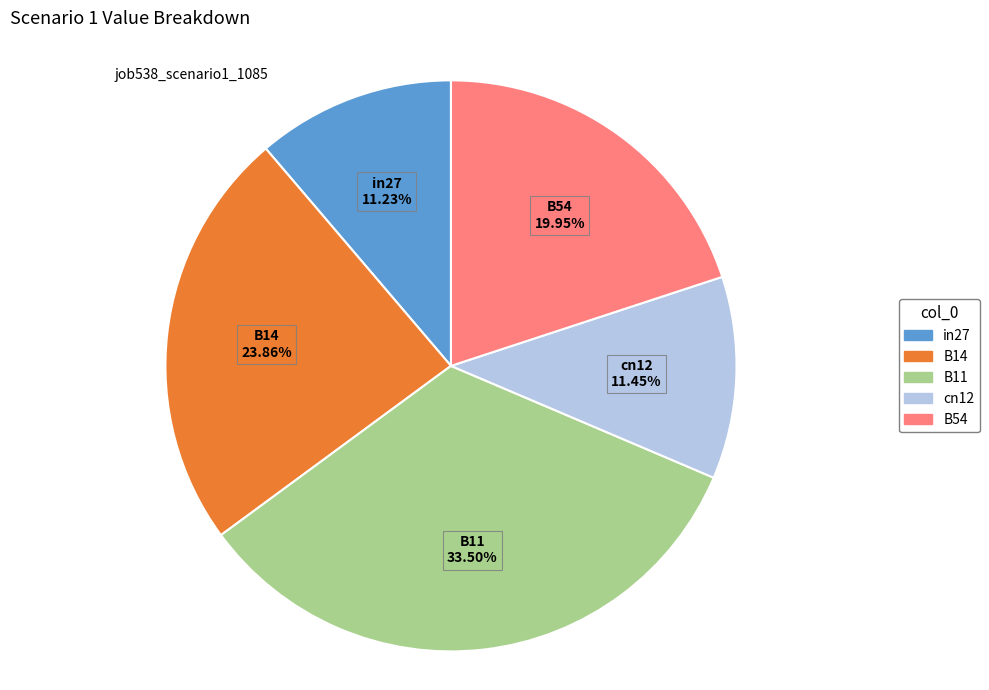

Do in27 and B14 together represent more than half of the pie?

No